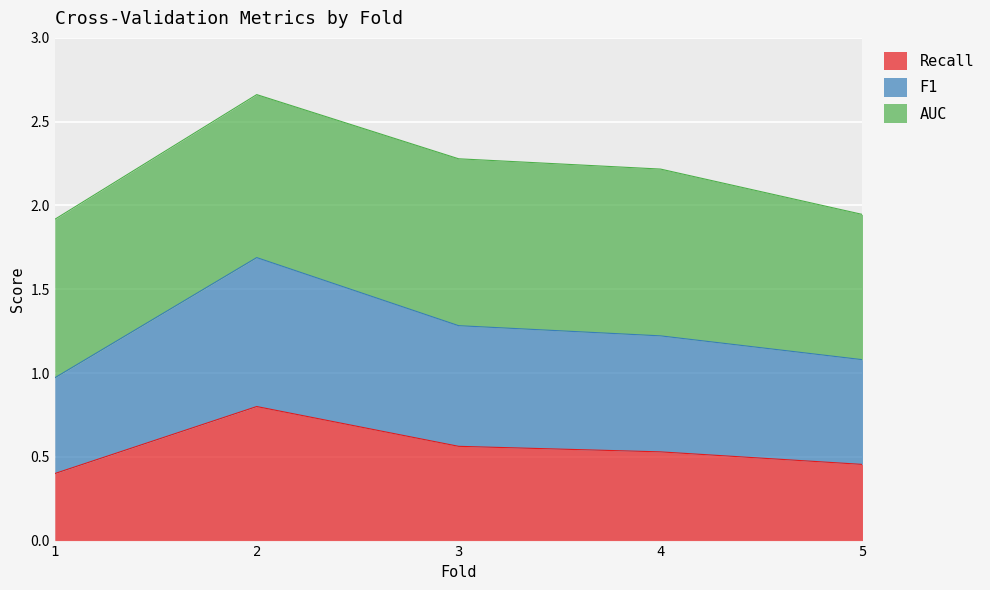

True or false: Recall and F1 cross at least once.

False